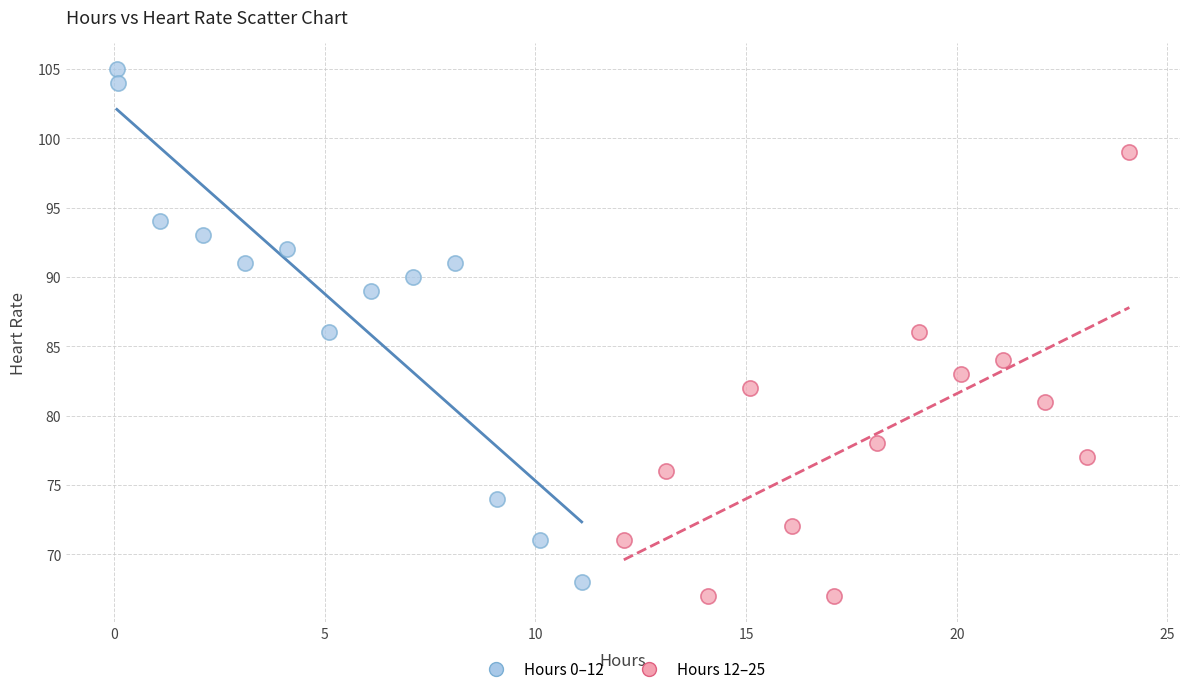

Which series has the widest spread of Y values?

Hours 0–12